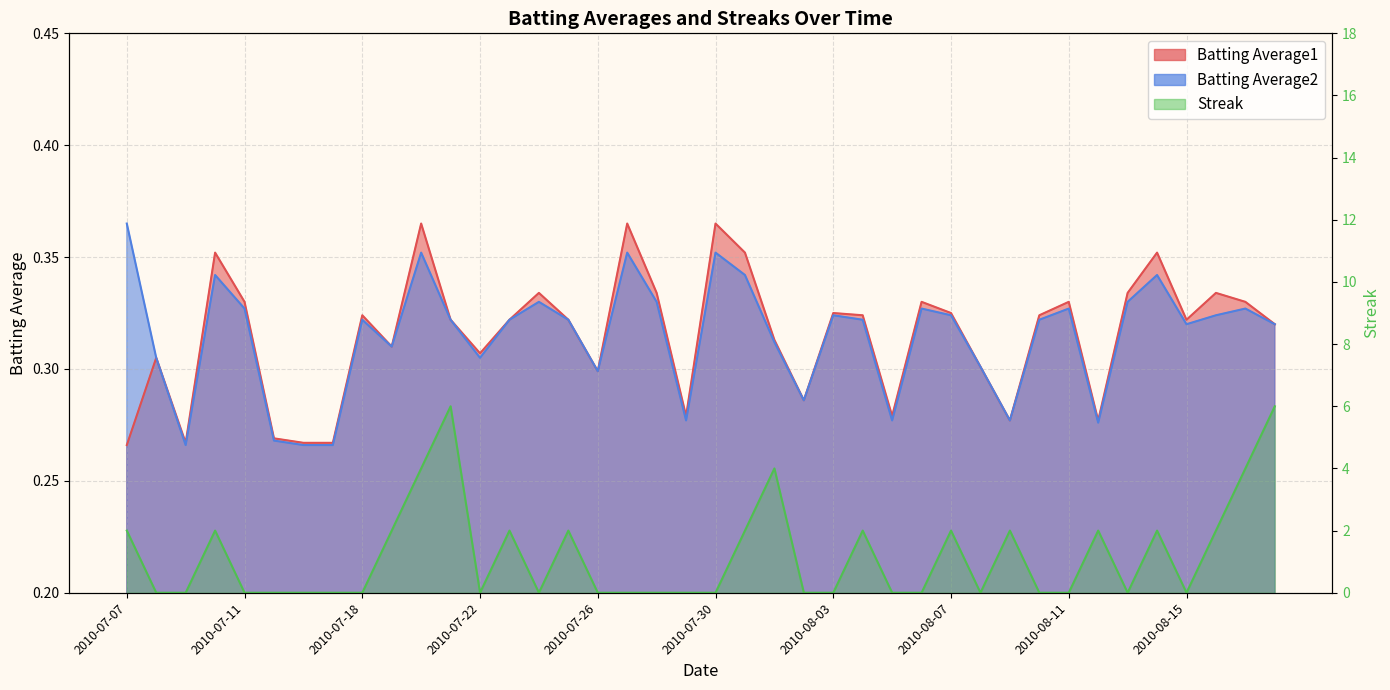

Reading left to right, what are all the values shown in this chart?

Batting Average1: 0.3	0.3	0.3	0.4	0.3	0.3	0.3	0.3	0.3	0.3	0.4	0.3	0.3	0.3	0.3	0.3	0.3	0.4	0.3	0.3	0.4	0.4	0.3	0.3	0.3	0.3	0.3	0.3	0.3	0.3	0.3	0.3	0.3	0.3	0.3	0.4	0.3	0.3	0.3	0.3
Batting Average2: 0.4	0.3	0.3	0.3	0.3	0.3	0.3	0.3	0.3	0.3	0.4	0.3	0.3	0.3	0.3	0.3	0.3	0.4	0.3	0.3	0.4	0.3	0.3	0.3	0.3	0.3	0.3	0.3	0.3	0.3	0.3	0.3	0.3	0.3	0.3	0.3	0.3	0.3	0.3	0.3
Streak: 2.0	0.0	0.0	2.0	0.0	0.0	0.0	0.0	0.0	2.0	4.0	6.0	0.0	2.0	0.0	2.0	0.0	0.0	0.0	0.0	0.0	2.0	4.0	0.0	0.0	2.0	0.0	0.0	2.0	0.0	2.0	0.0	0.0	2.0	0.0	2.0	0.0	2.0	4.0	6.0